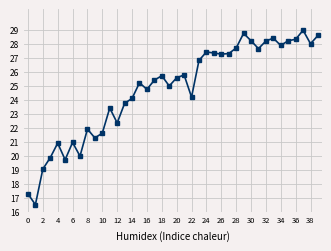

What is the difference between the maximum and minimum values?

12.5